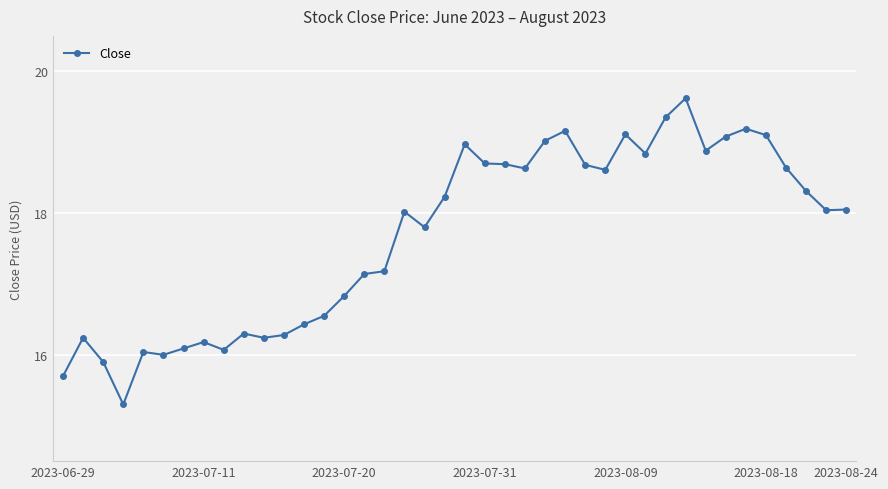

What is the sum of all values?

707.2